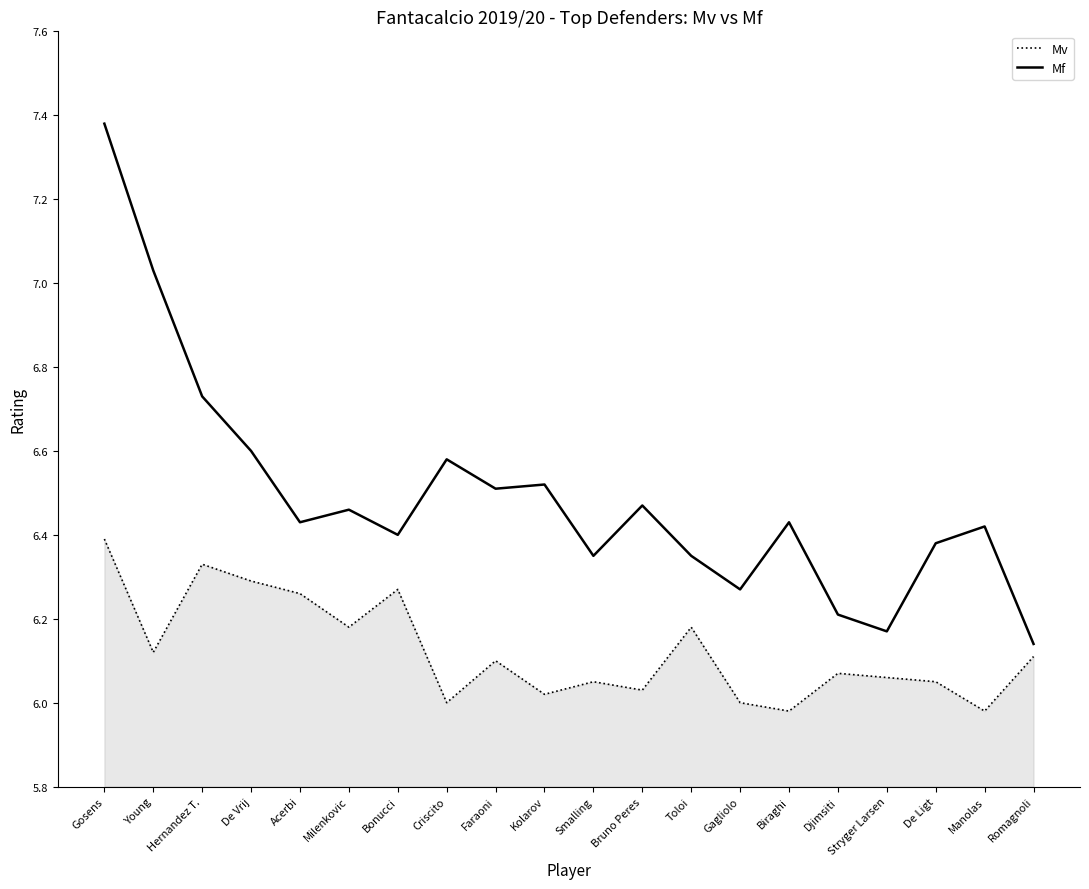

The value of Mf at Romagnoli is 6.1. True or false?

True